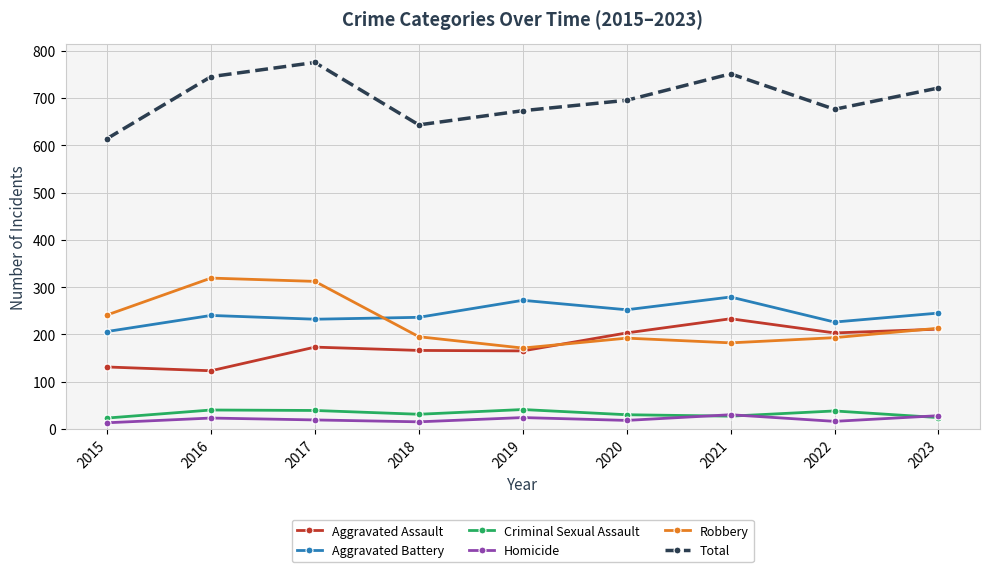

What are all the series names shown in the legend?

Aggravated Assault, Aggravated Battery, Criminal Sexual Assault, Homicide, Robbery, Total